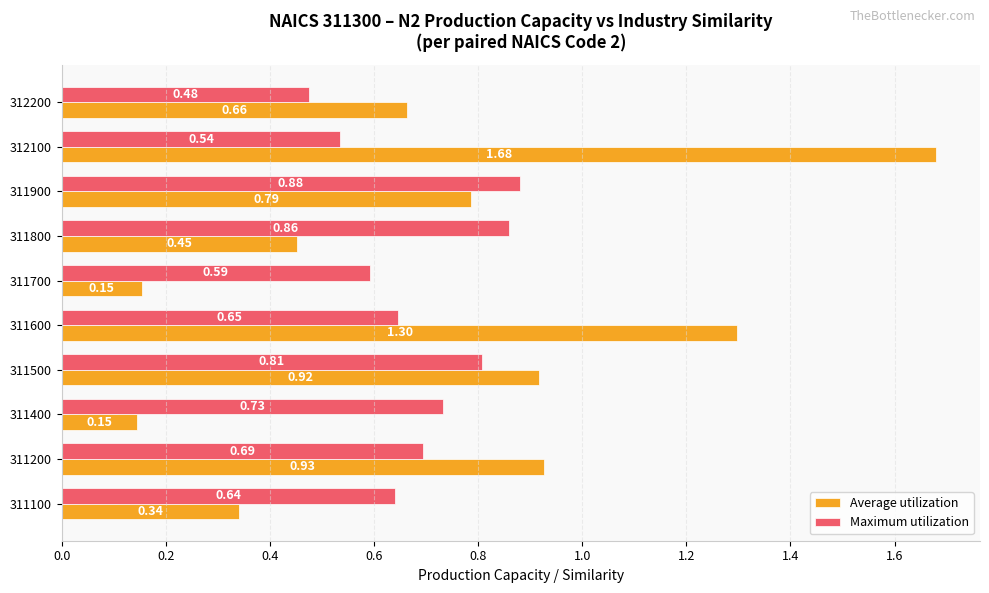

Which series has the widest spread of values?

Average utilization